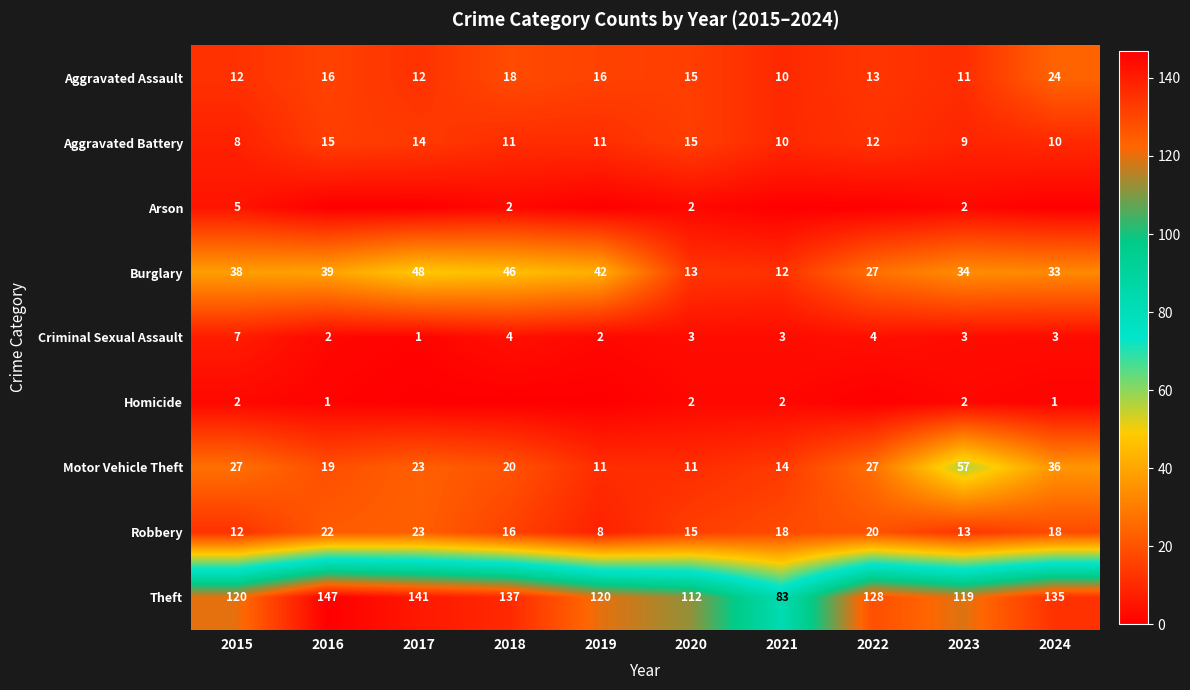

At which category is the sum across all series the highest?

2017